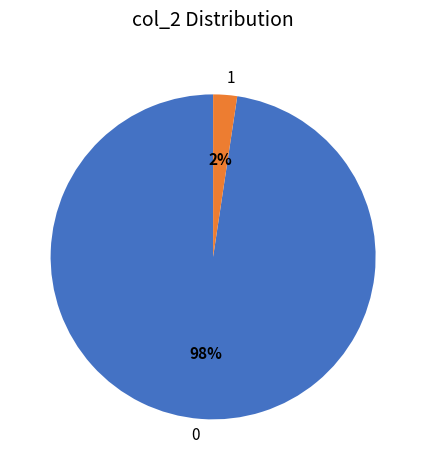

The 0 slice represents 91% of the pie. True or false?

False